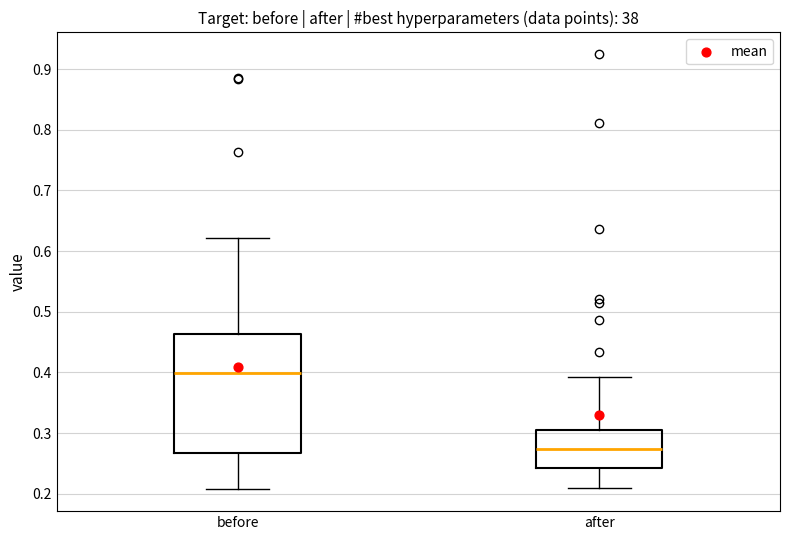

Reading left to right, transcribe this box plot: for each box, give where its median line is, the range the box spans, and where its two whiskers end, as read against the y-axis. The values are not printed on the chart, so give them approximately, as read against the axis.

before: median 0.40, box 0.27 to 0.46, whiskers 0.21 to 0.62
after: median 0.27, box 0.24 to 0.30, whiskers 0.21 to 0.39